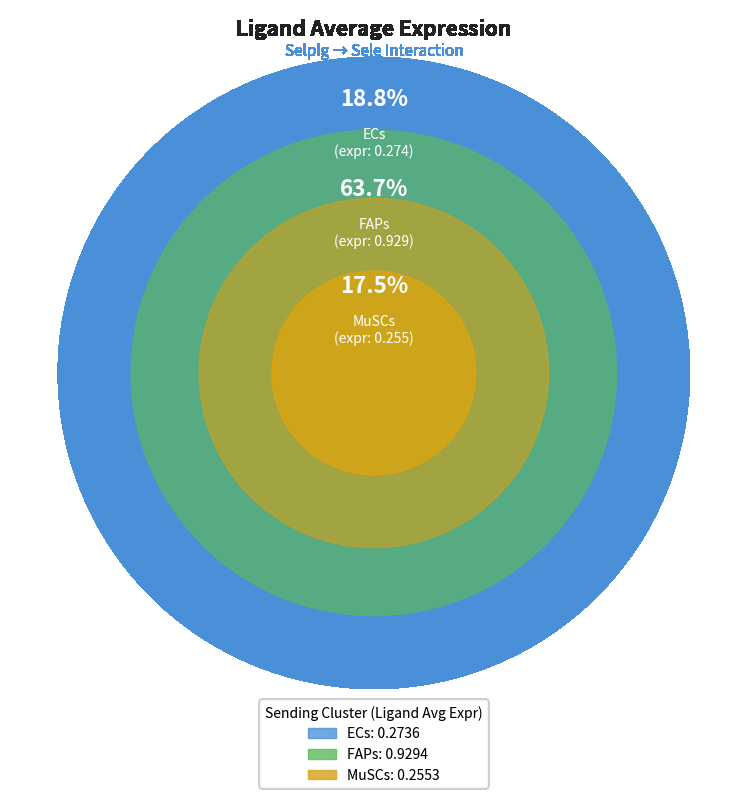

Rank the categories by value from lowest to highest.

MuSCs, ECs, FAPs